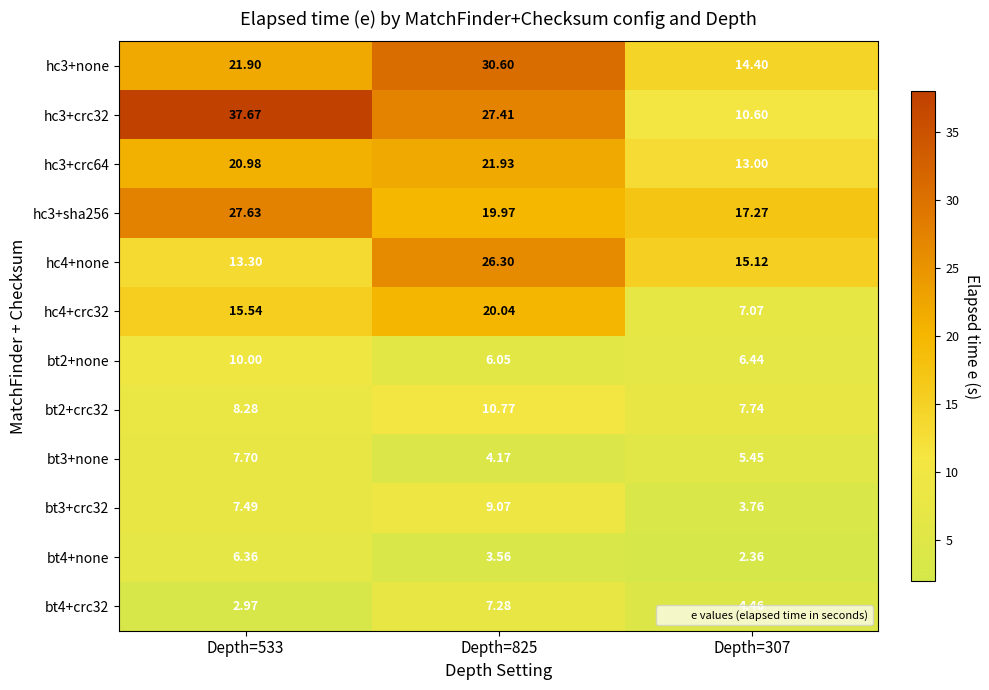

Is the value of bt4+none at Depth=825 greater than the value of hc3+none at Depth=825?

No